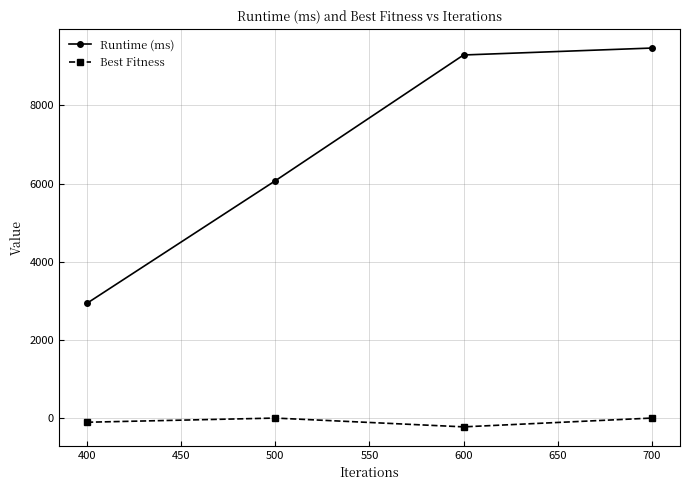

What is the value of the Runtime (ms) point at the 2nd from the left?

6072.5